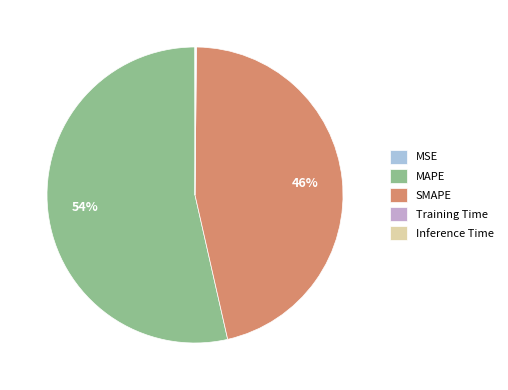

What is the largest slice in the pie chart?

MAPE